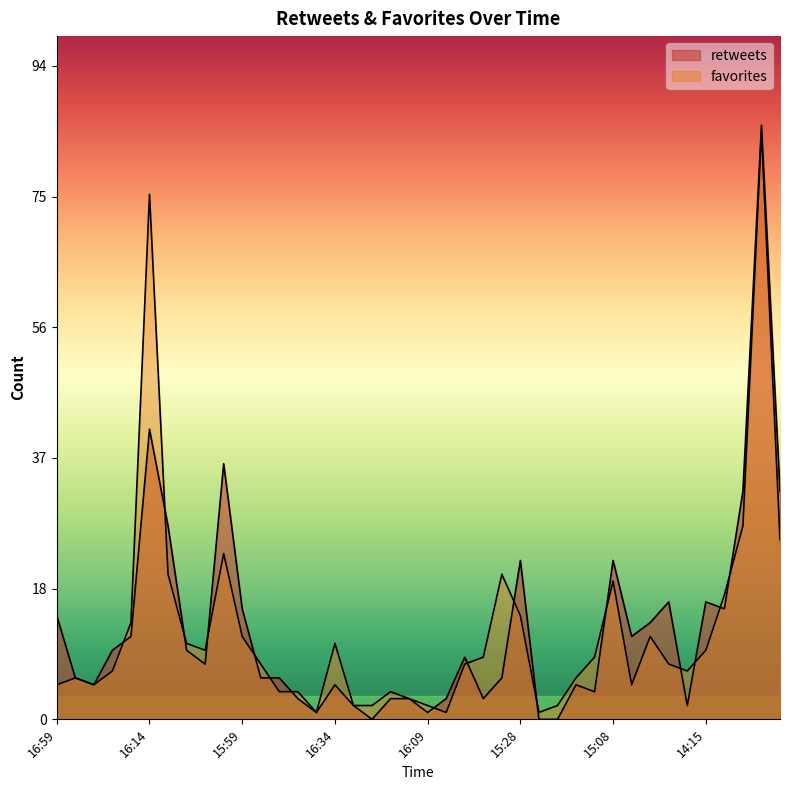

Which category has the highest value in the favorites series?

14:06